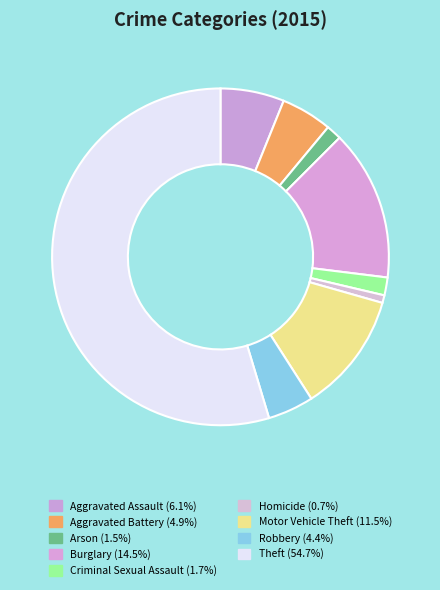

Count the number of slices in the pie.

9